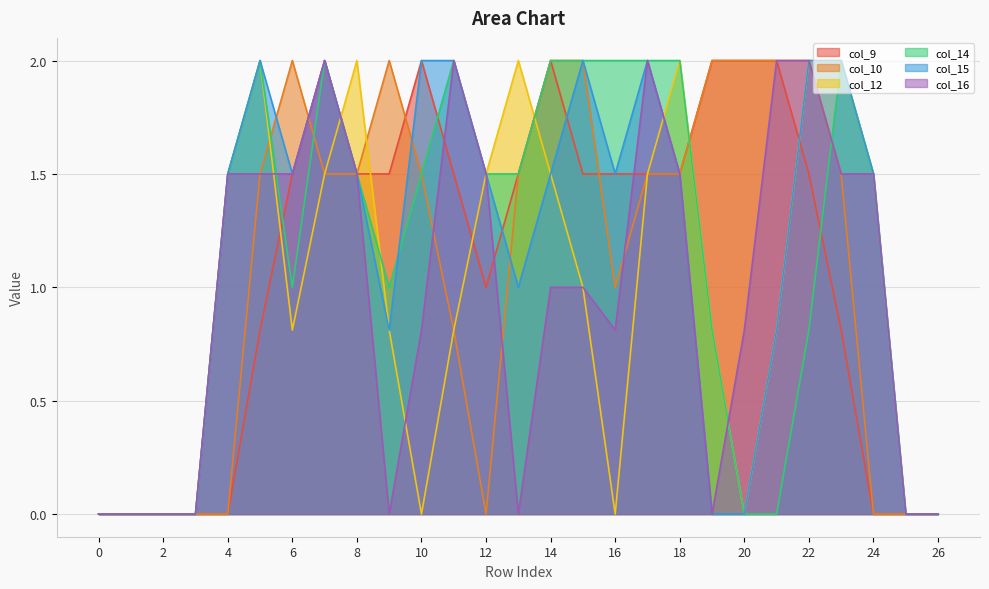

At which category does the chart reach its peak across all series?

7